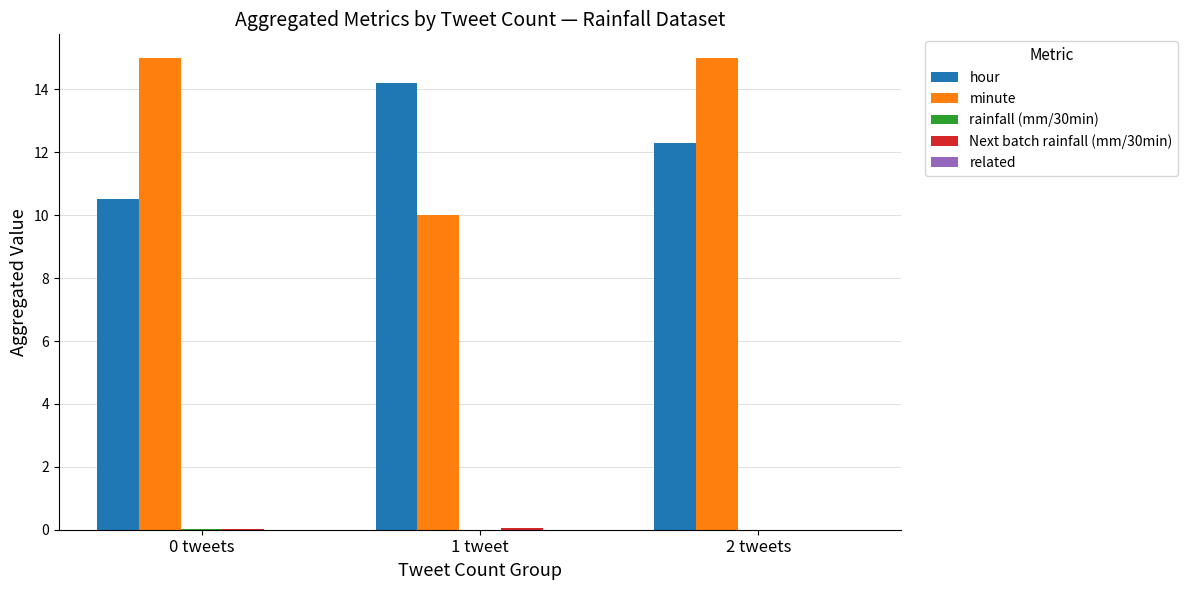

The minute series shows 4.7 at 1 tweet. True or false?

False